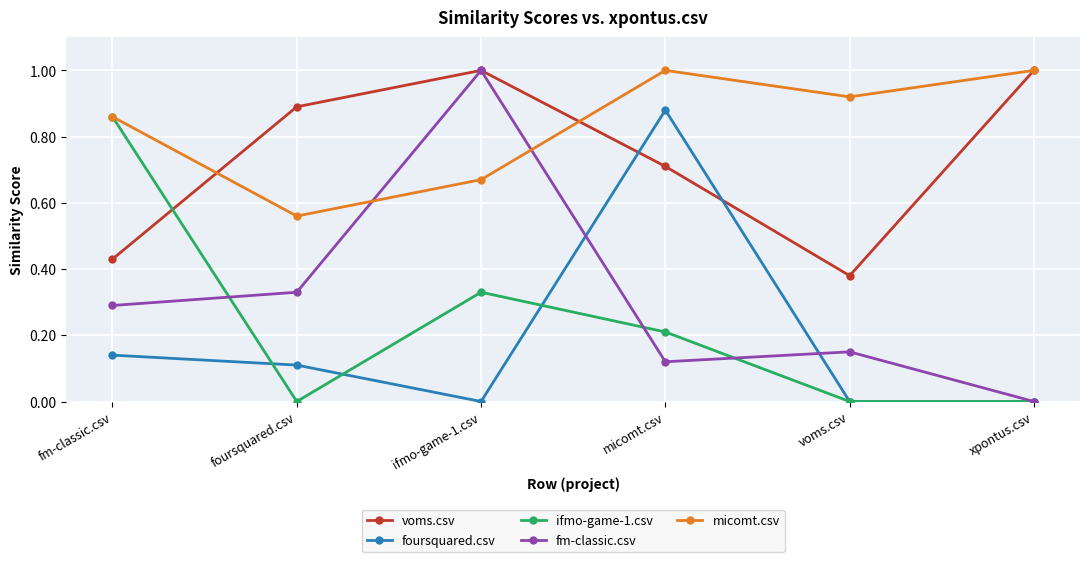

At which category does ifmo-game-1.csv reach its first local peak?

ifmo-game-1.csv